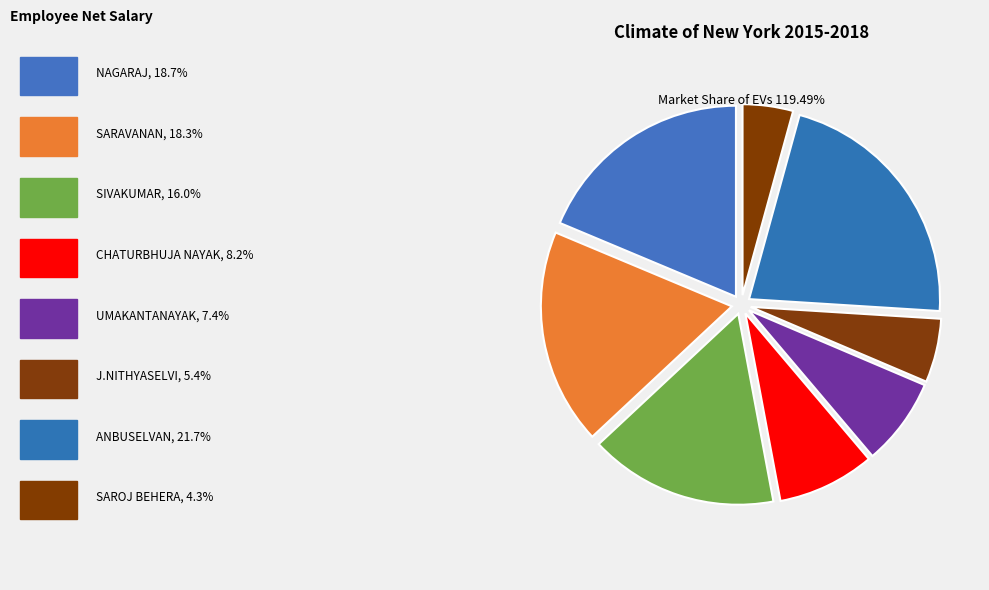

How many segments does this pie chart have?

8